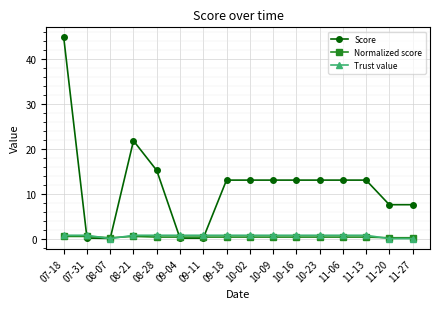

Does the chart display data point markers on the line(s)?

Yes